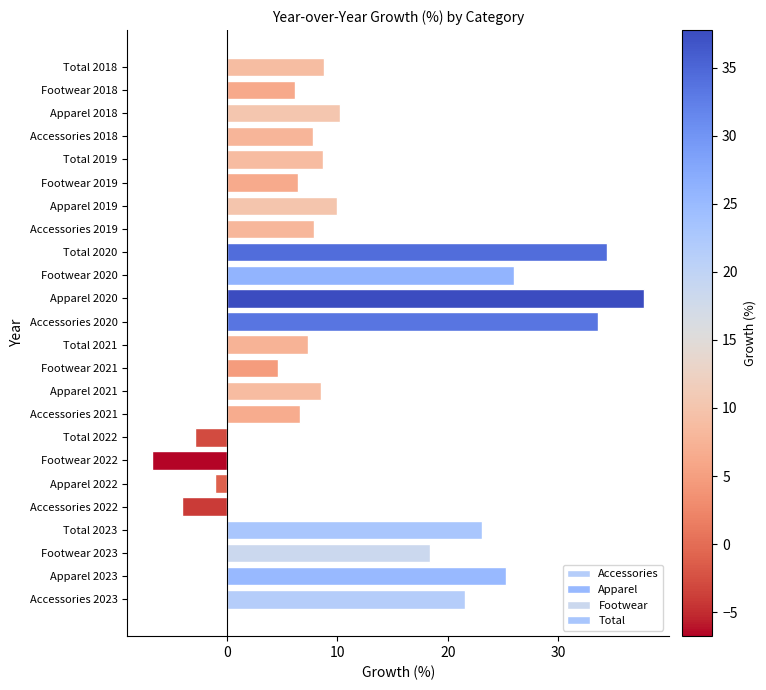

Does the chart contain any negative values?

Yes